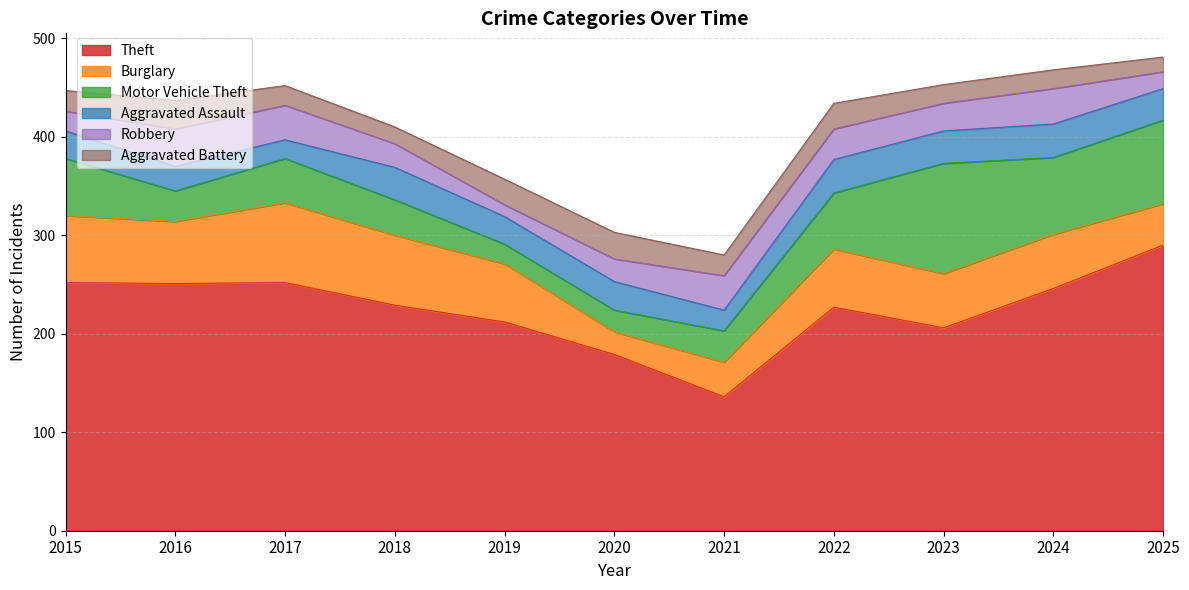

Rank the series at 2017 from highest to lowest value.

Theft, Burglary, Motor Vehicle Theft, Robbery, Aggravated Battery, Aggravated Assault